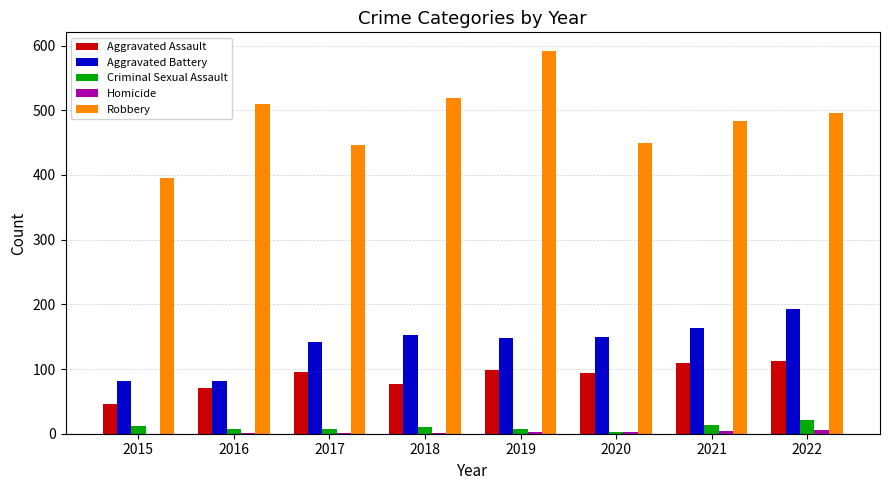

What is the maximum value shown in the chart?

591